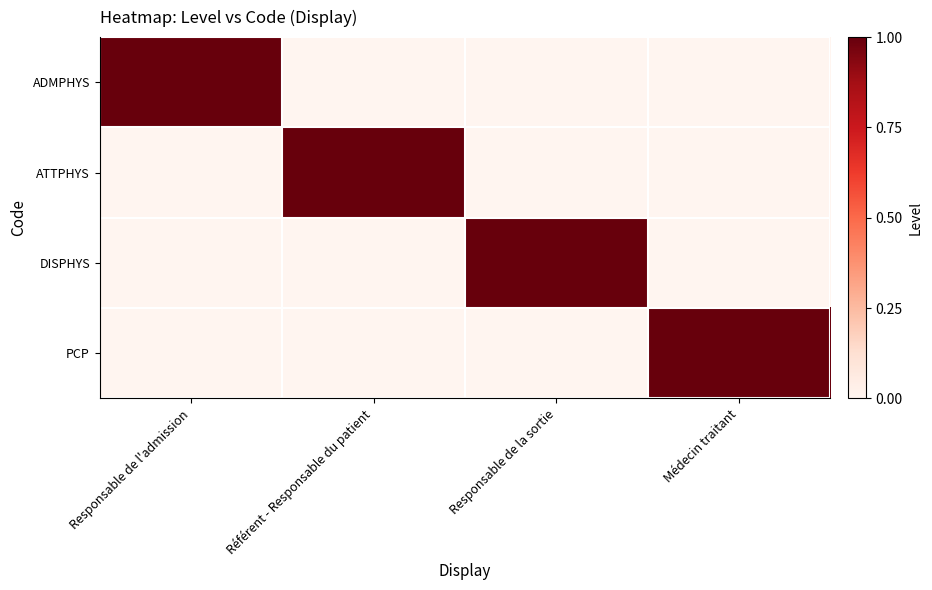

Which series has the largest total across all categories?

ADMPHYS